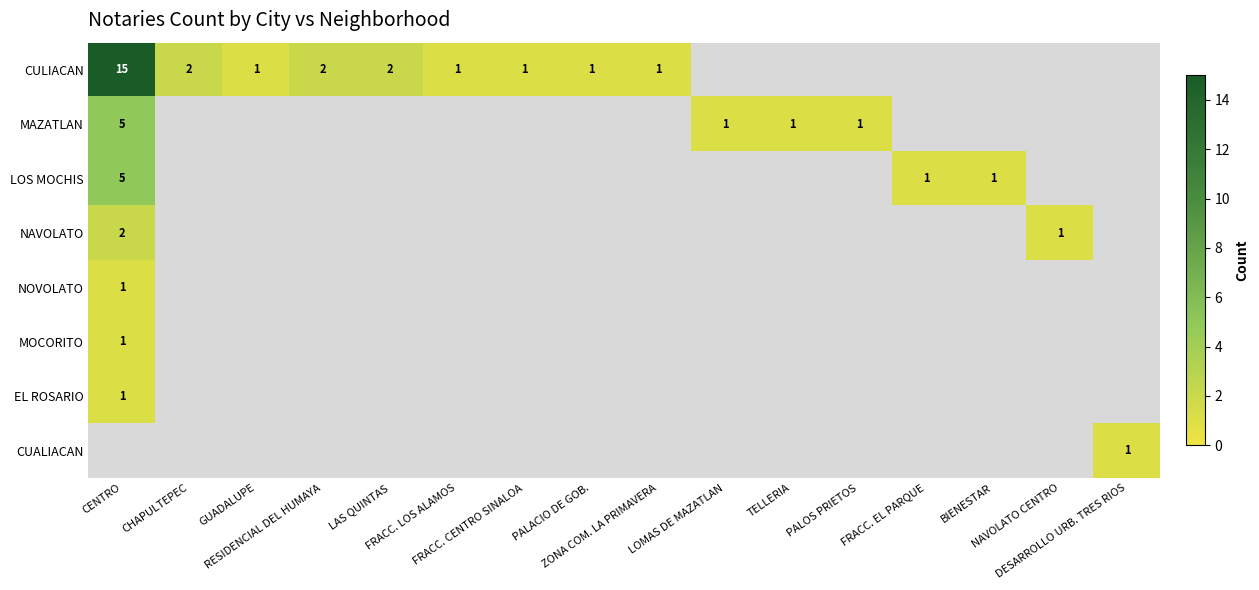

Count the number of categories in the chart.

16